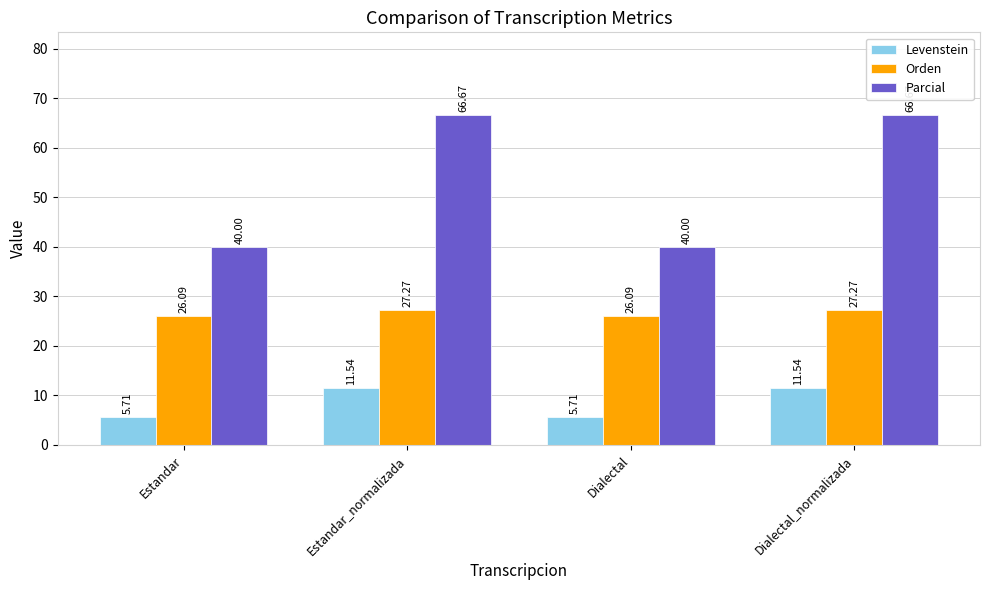

Read the Parcial value at Dialectal.

40.0